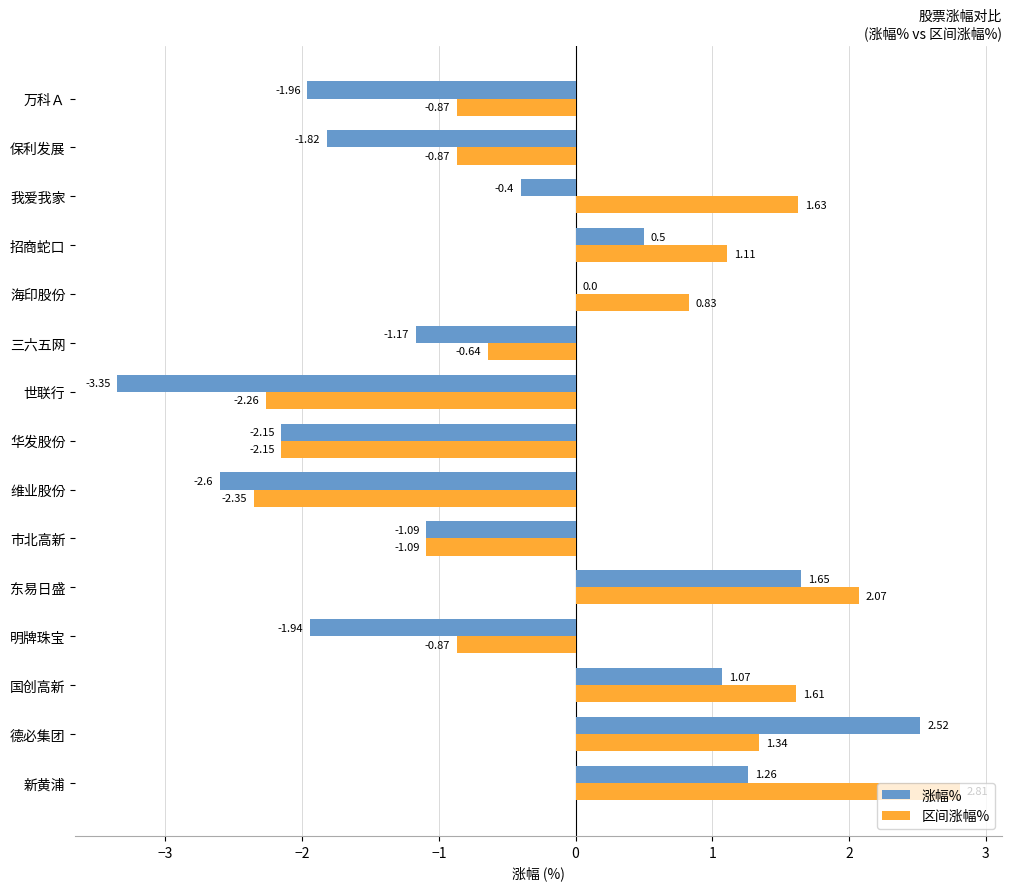

At which label does 涨幅% reach its peak?

德必集团